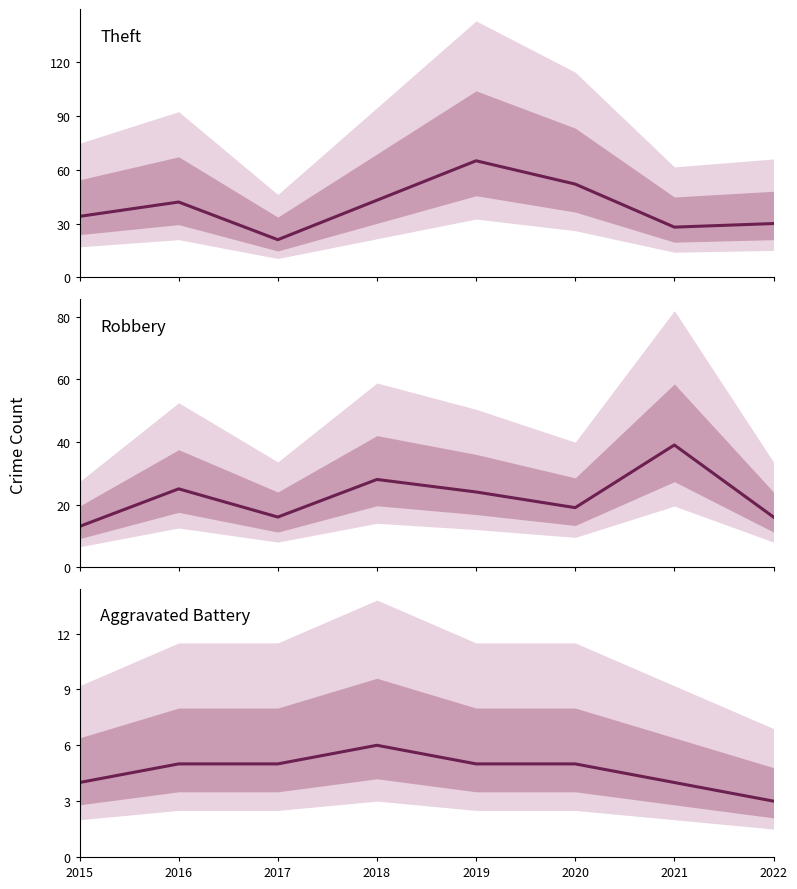

At how many categories does at least one series exceed 50?

2